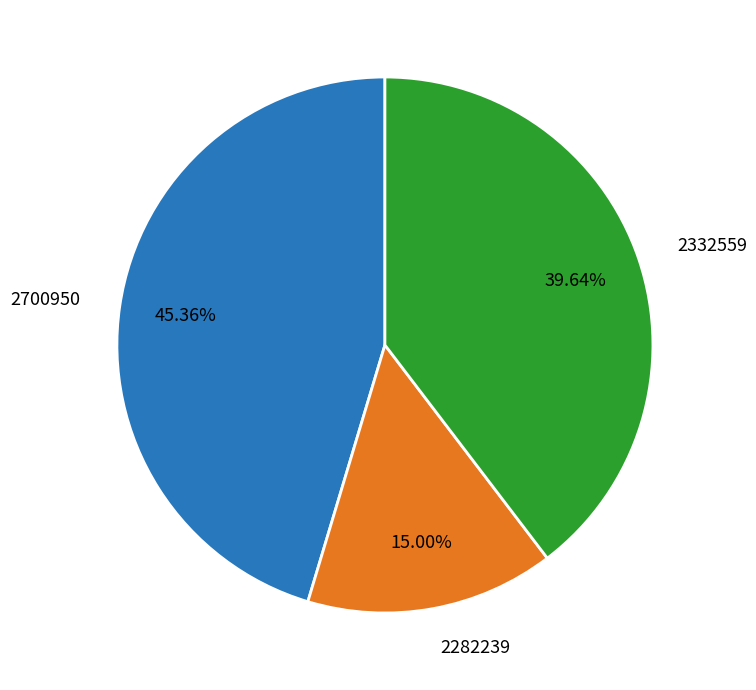

Approximately how many times larger is the value at 2700950 compared to 2282239?

3.0